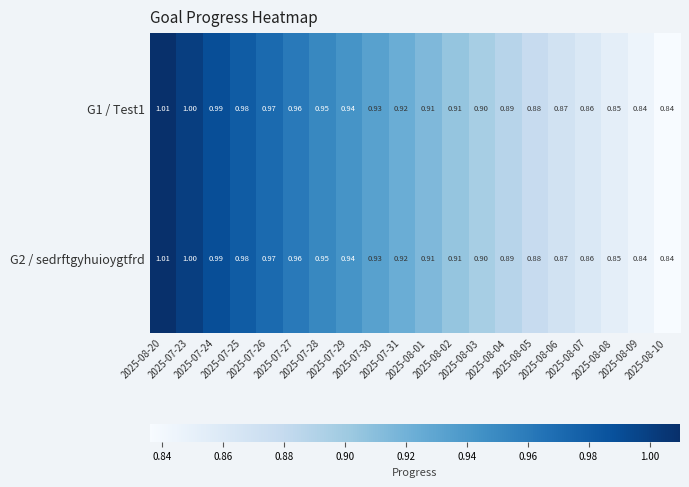

Reading right to left, what are all the values shown in this chart?

G1 / Test1: 2025-08-10=0.8	2025-08-09=0.8	2025-08-08=0.8	2025-08-07=0.9	2025-08-06=0.9	2025-08-05=0.9	2025-08-04=0.9	2025-08-03=0.9	2025-08-02=0.9	2025-08-01=0.9	2025-07-31=0.9	2025-07-30=0.9	2025-07-29=0.9	2025-07-28=0.9	2025-07-27=1.0	2025-07-26=1.0	2025-07-25=1.0	2025-07-24=1.0	2025-07-23=1.0	2025-08-20=1.0
G2 / sedrftgyhuioygtfrd: 2025-08-10=0.8	2025-08-09=0.8	2025-08-08=0.8	2025-08-07=0.9	2025-08-06=0.9	2025-08-05=0.9	2025-08-04=0.9	2025-08-03=0.9	2025-08-02=0.9	2025-08-01=0.9	2025-07-31=0.9	2025-07-30=0.9	2025-07-29=0.9	2025-07-28=0.9	2025-07-27=1.0	2025-07-26=1.0	2025-07-25=1.0	2025-07-24=1.0	2025-07-23=1.0	2025-08-20=1.0